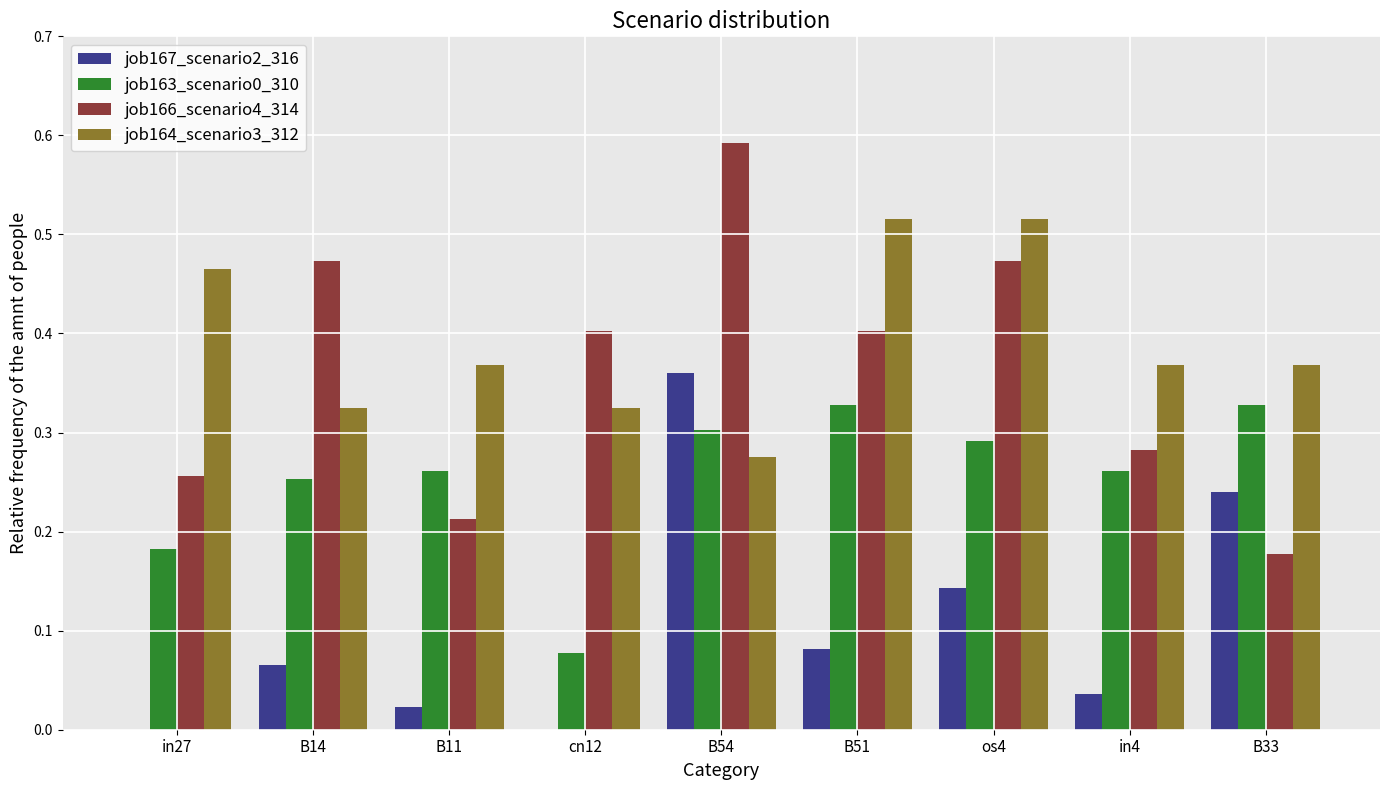

What is the sum of the job164_scenario3_312 values at os4 and B51?

1.0